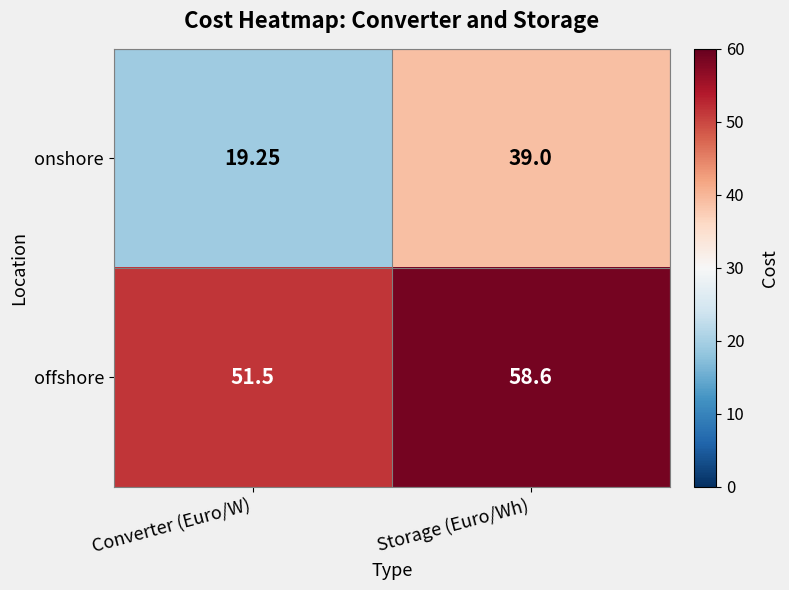

Which series has the largest range (max minus min)?

onshore